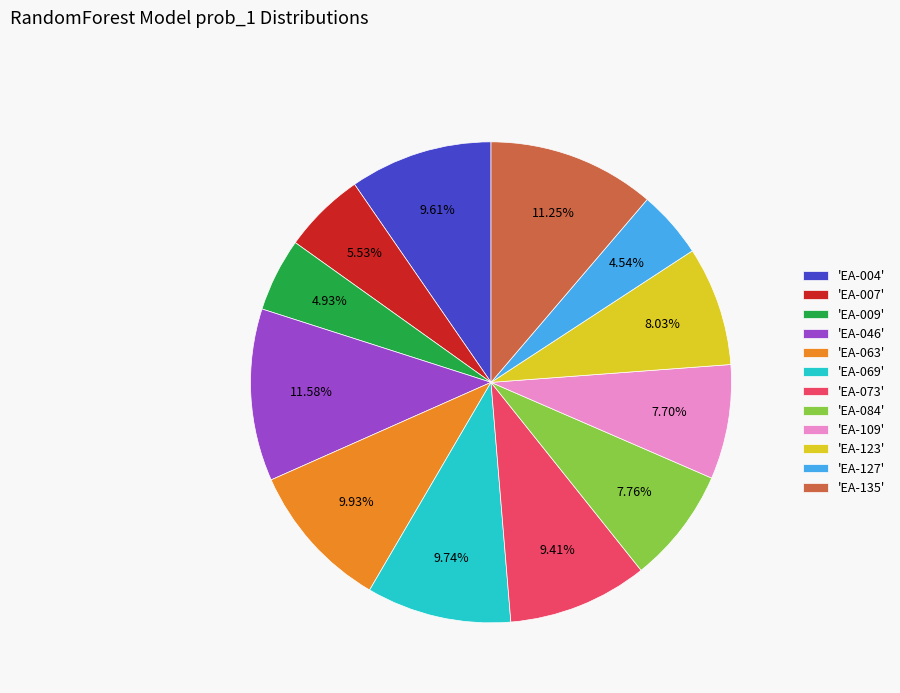

Combined, do 'EA-004' and 'EA-127' account for over 50%?

No